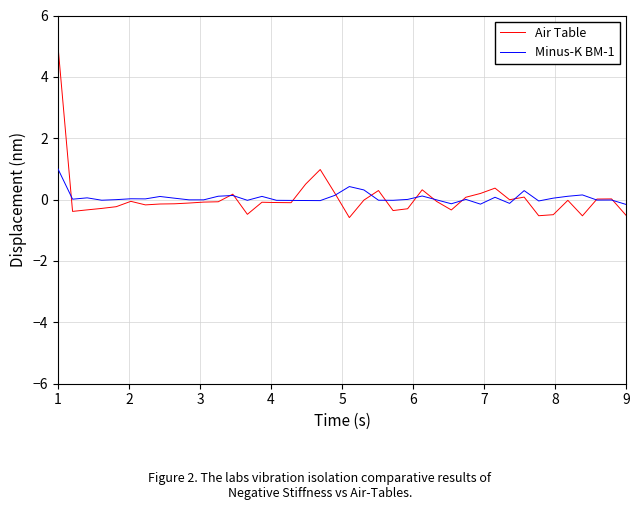

What is the lowest value of the Air Table series?

-0.6